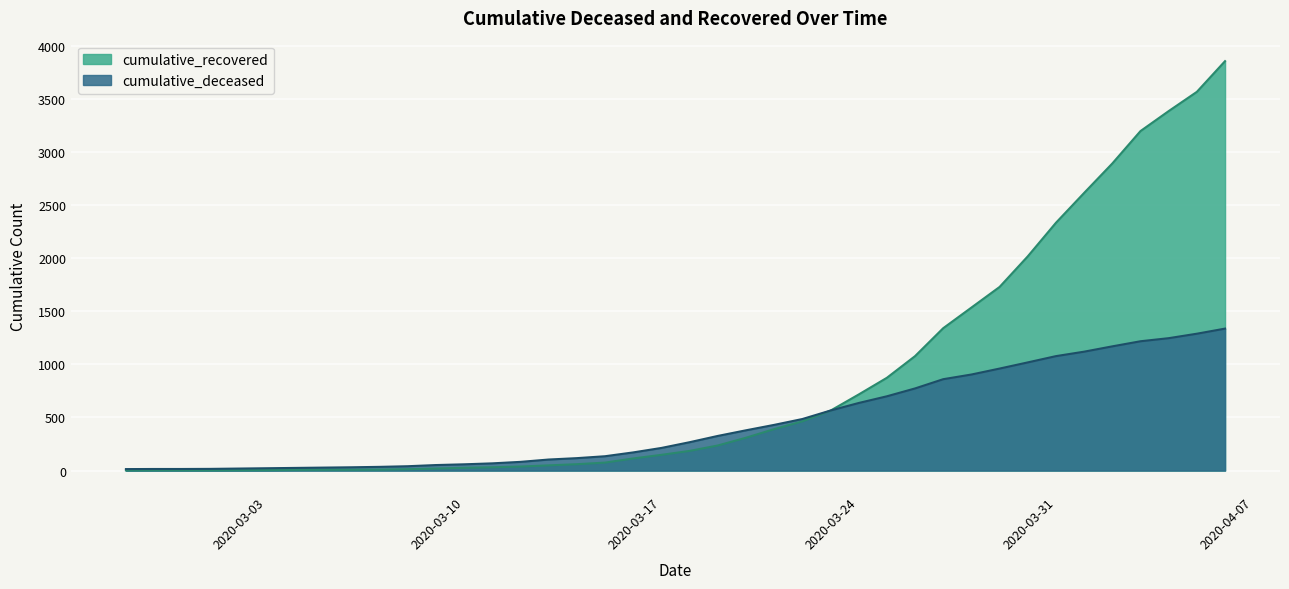

Does the chart display data point markers on the line(s)?

No